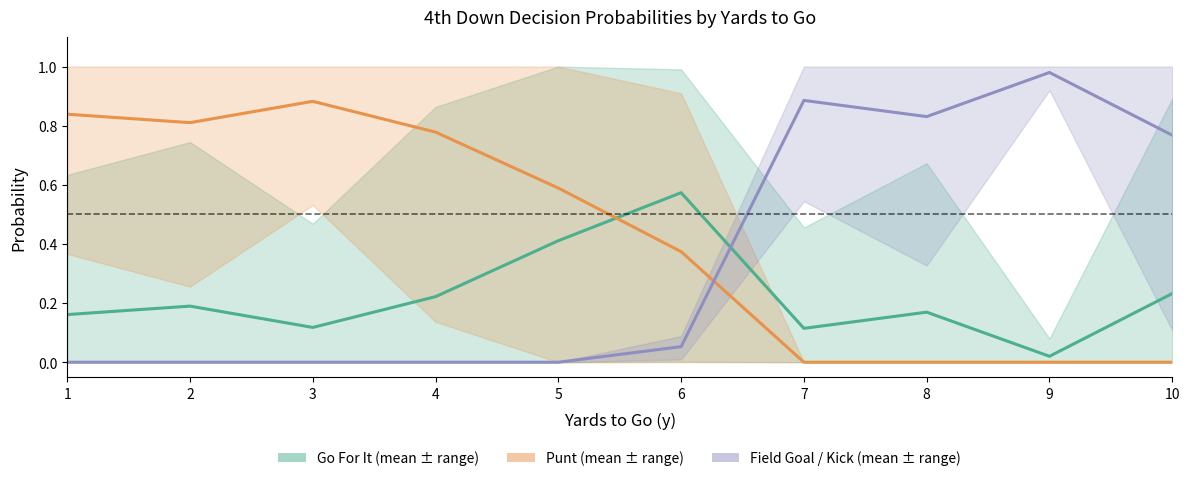

Reading left to right, extract all data points from this chart.

Go For It: 1=0.2	2=0.2	3=0.1	4=0.2	5=0.4	6=0.6	7=0.1	8=0.2	9=0.0	10=0.2
Punt: 1=0.8	2=0.8	3=0.9	4=0.8	5=0.6	6=0.4	7=0.0	8=0.0	9=0.0	10=0.0
Field Goal / Kick: 1=0.0	2=0.0	3=0.0	4=0.0	5=0.0	6=0.1	7=0.9	8=0.8	9=1.0	10=0.8